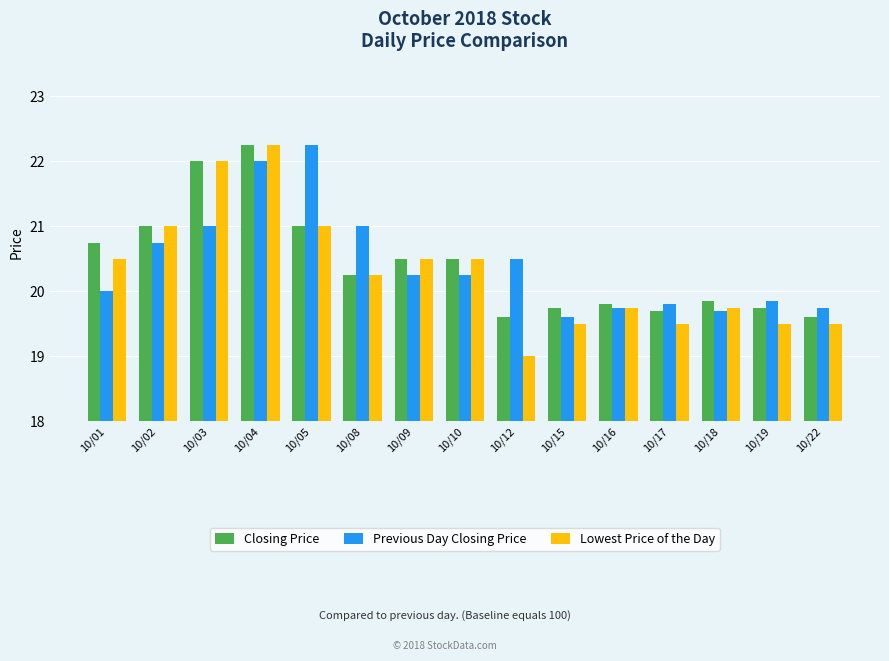

At which label does Lowest Price of the Day first exceed 20?

10/01